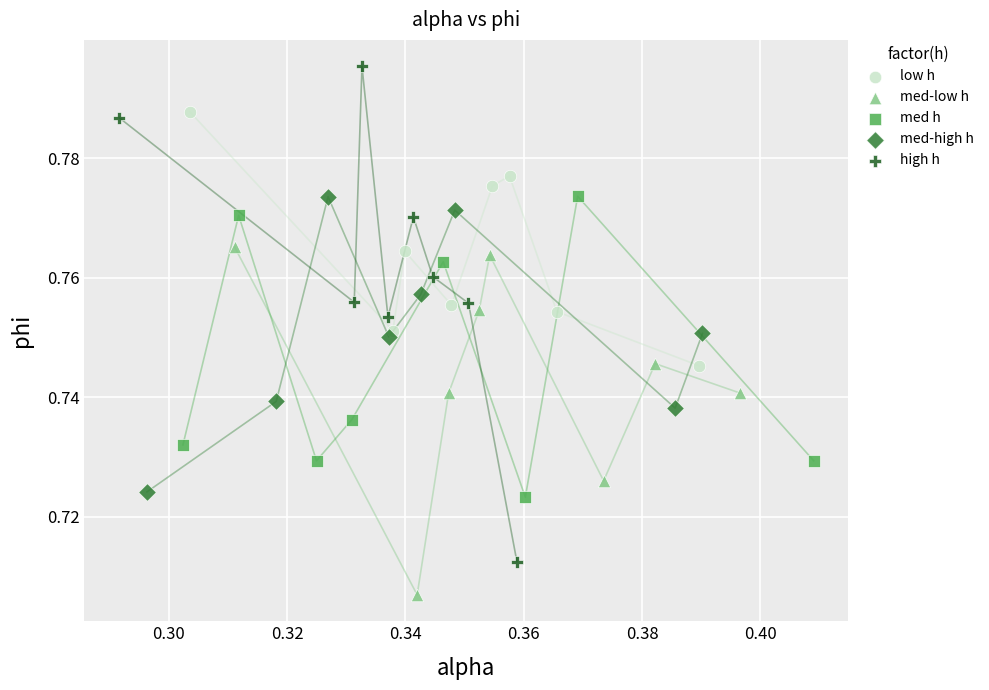

What are all the series names shown in the legend?

low h, med-low h, med h, med-high h, high h